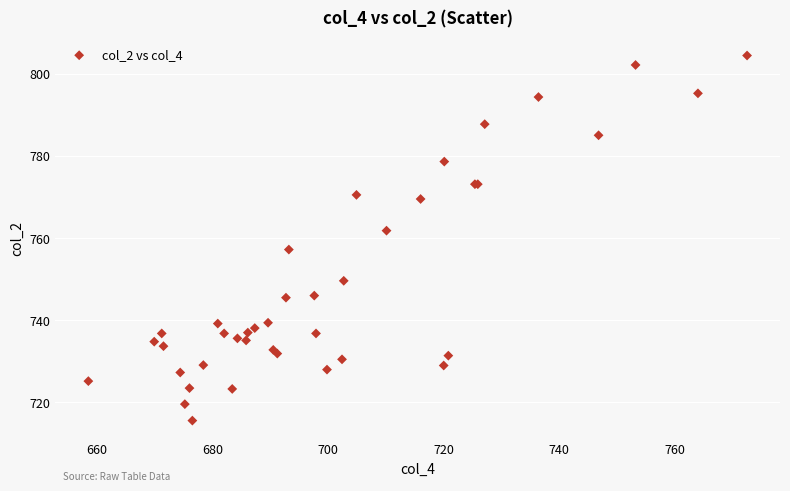

What Y value in the scatter plot is closest to 760?

761.8